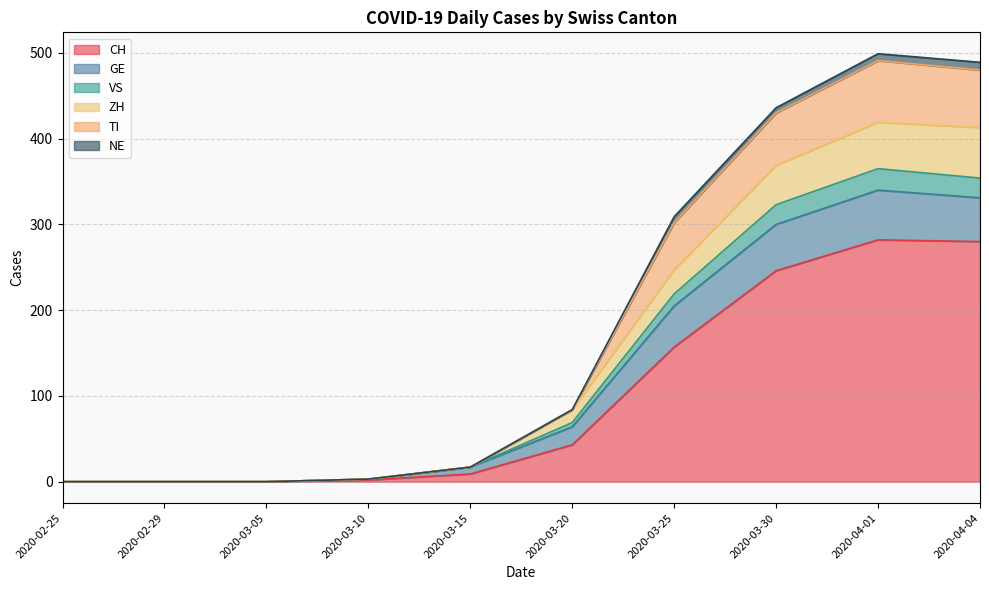

What is the sum of all CH values?

1019